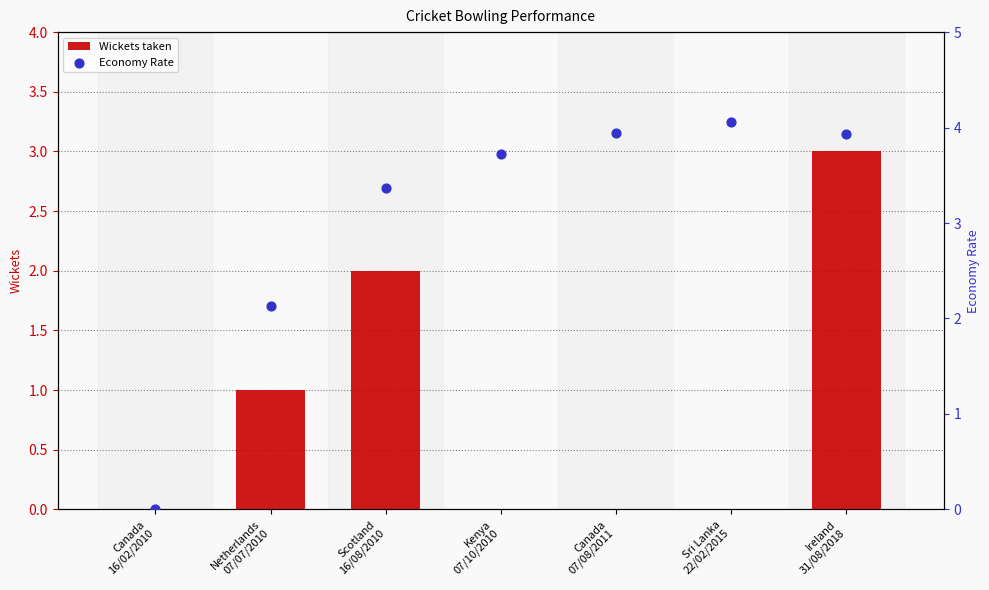

At how many categories does at least one series exceed 3?

5